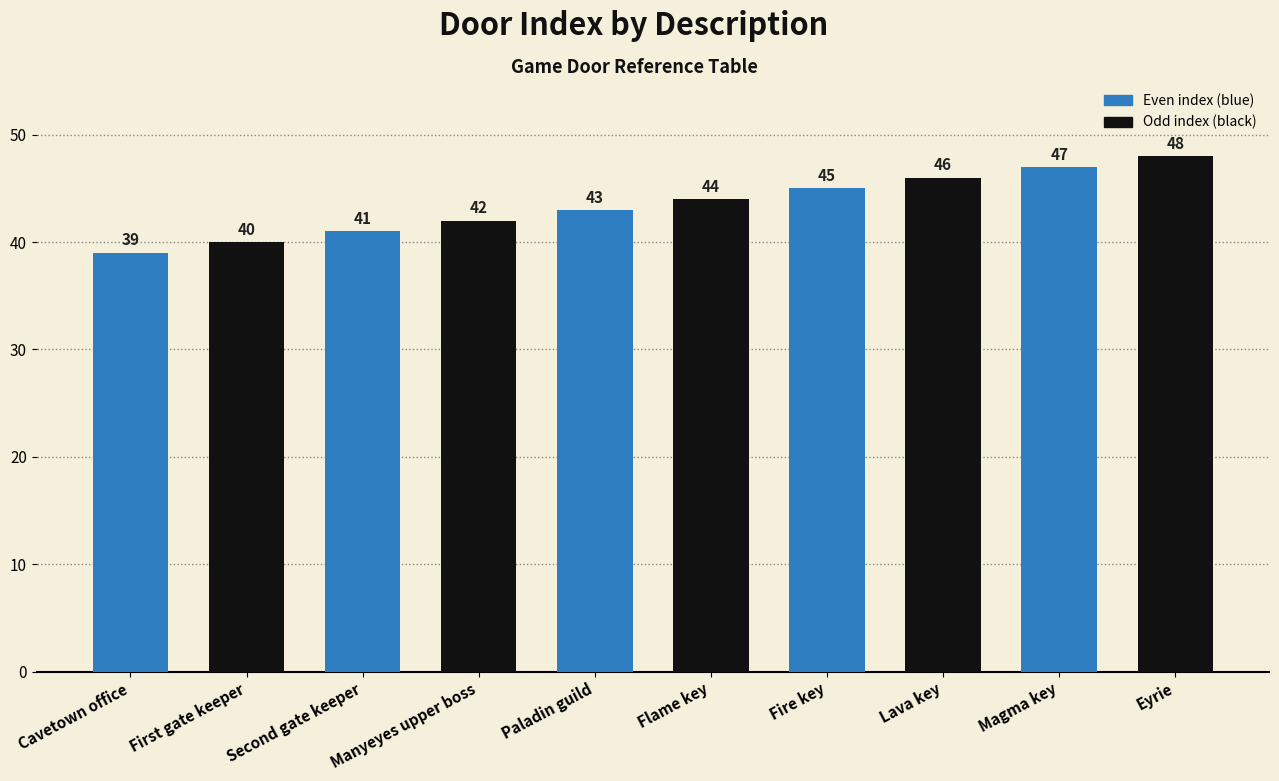

Reading left to right, extract all data points from this chart.

39	40	41	42	43	44	45	46	47	48